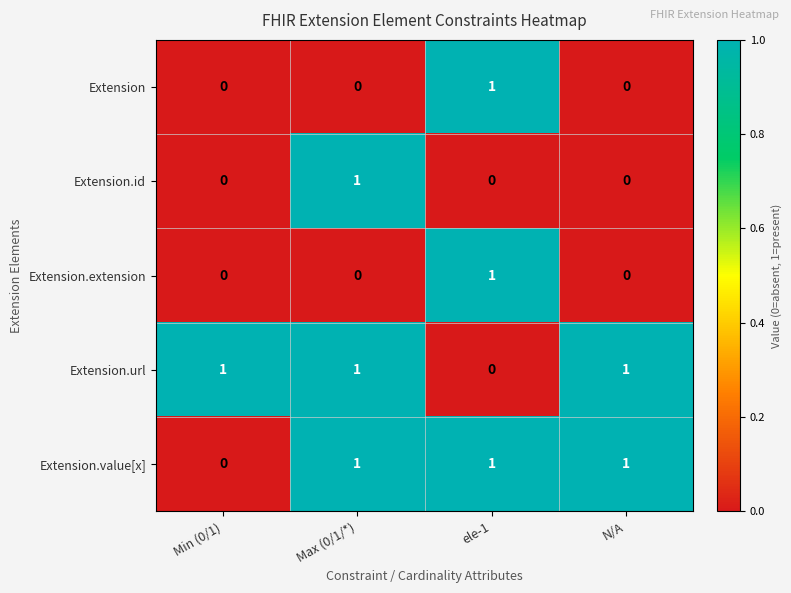

What is the sum of all Extension.value[x] values?

3